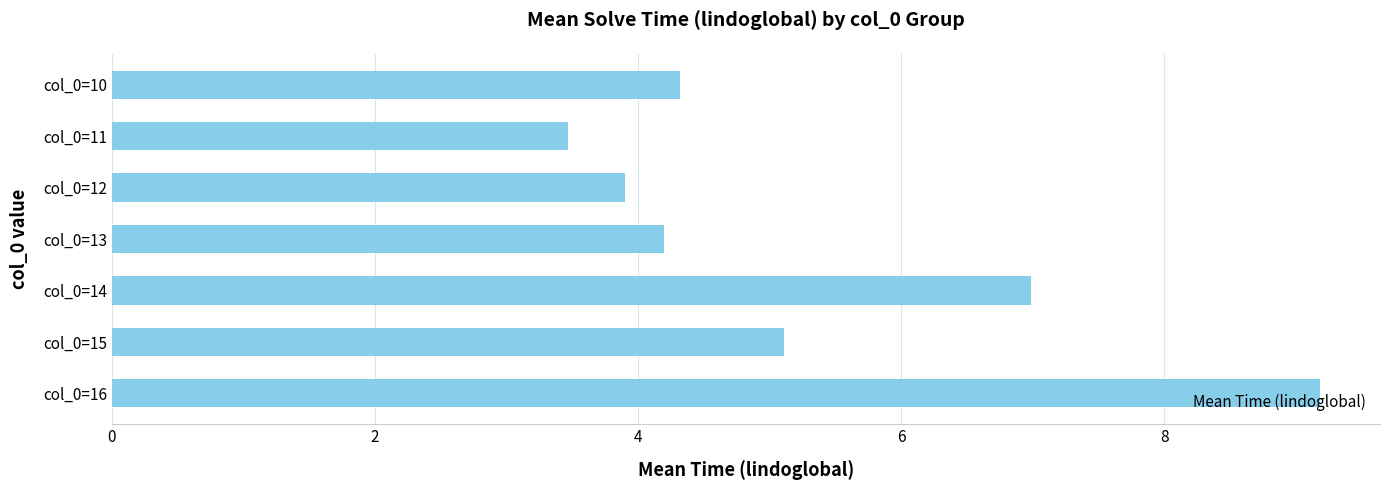

What is the value of the 6th bar from the top?

5.1